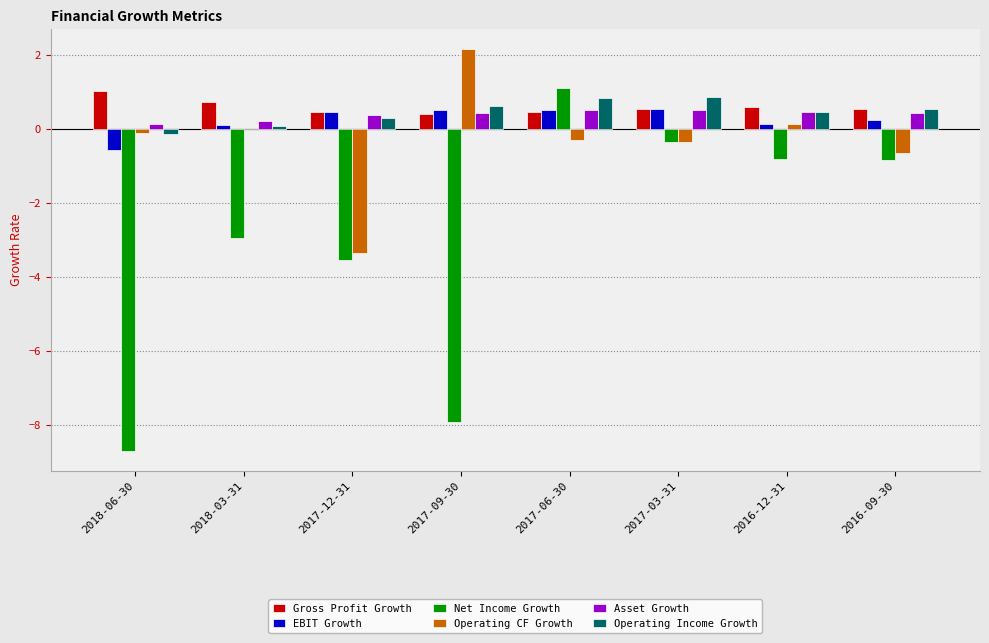

Which series has the largest total across all categories?

Gross Profit Growth